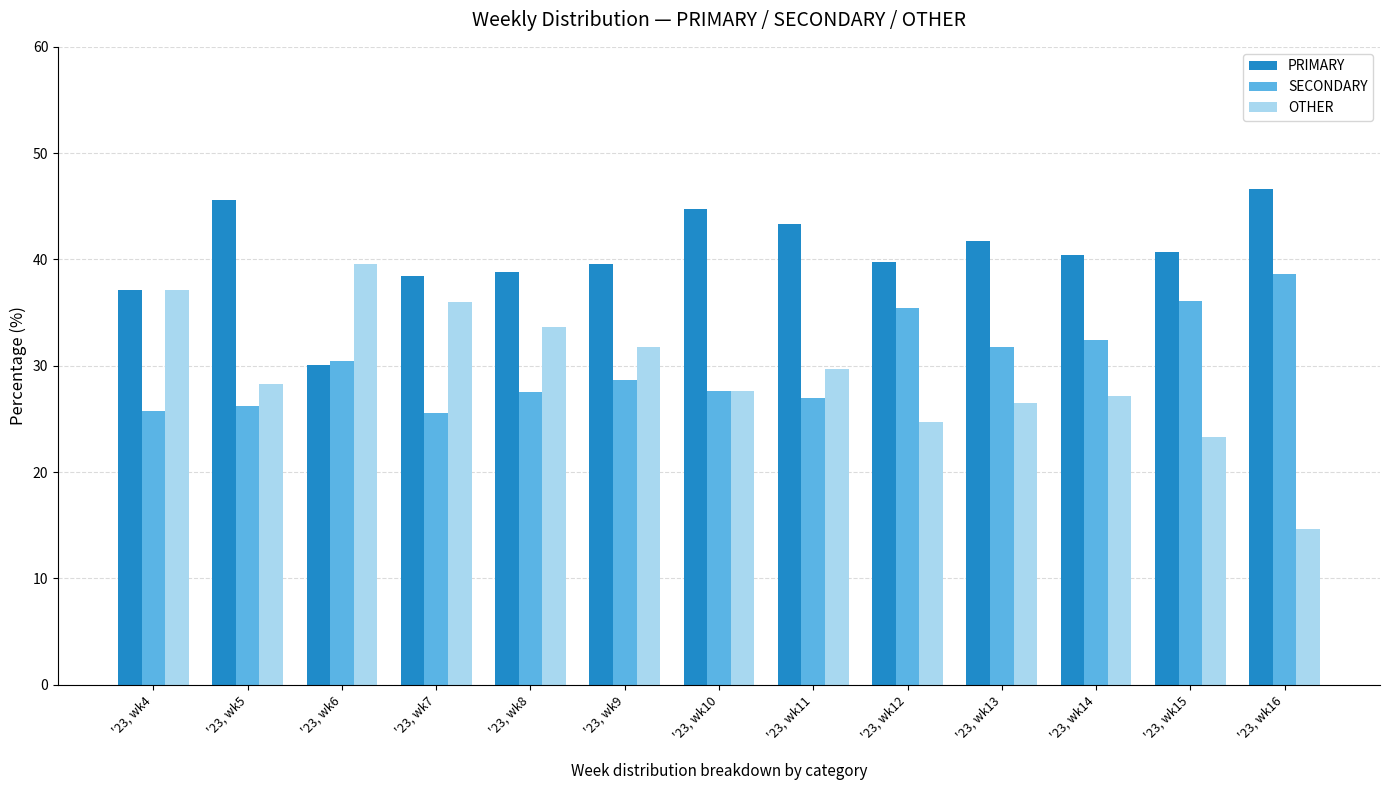

Which series has the largest total across all categories?

PRIMARY